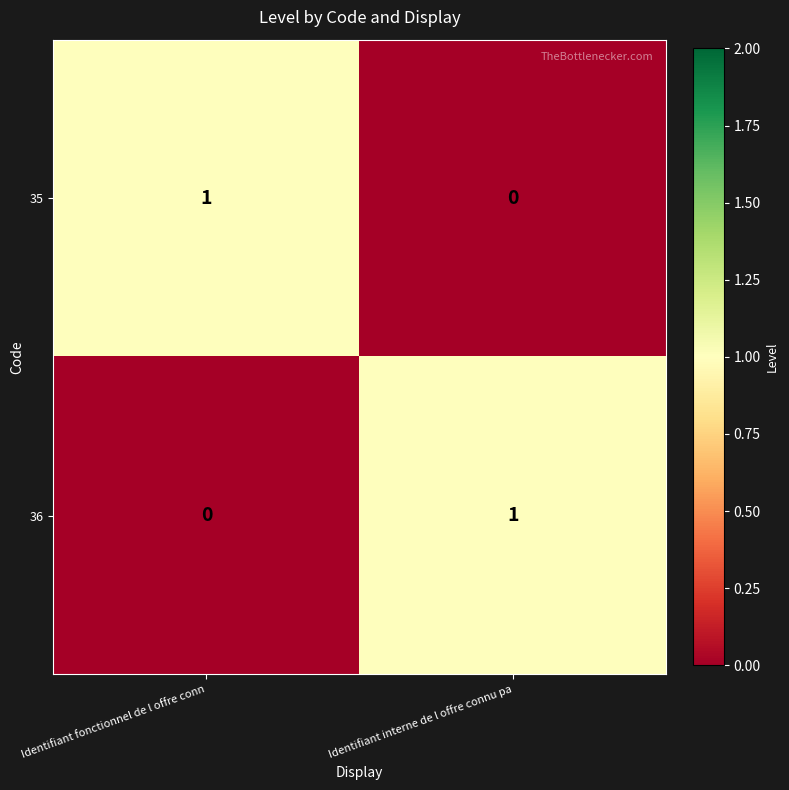

Is the value of 35 at Identifiant interne de l offre connu pa greater than the value of 36 at Identifiant interne de l offre connu pa?

No